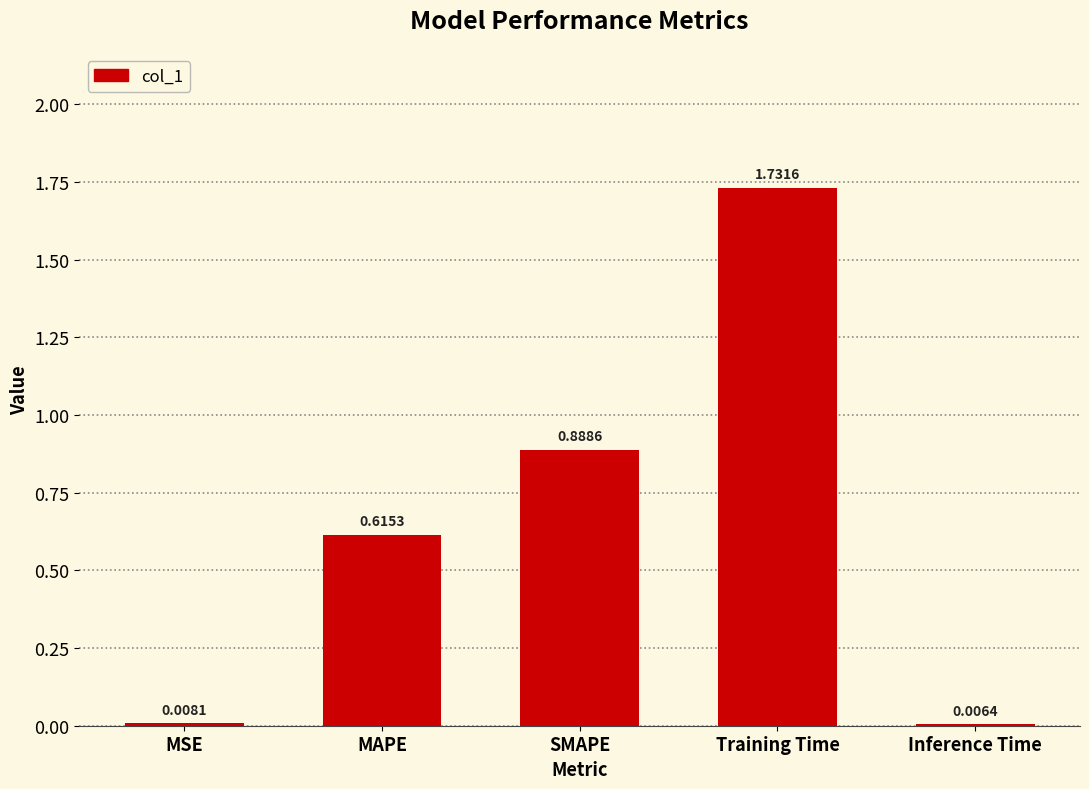

What is the change in value from MAPE to Inference Time?

-0.6